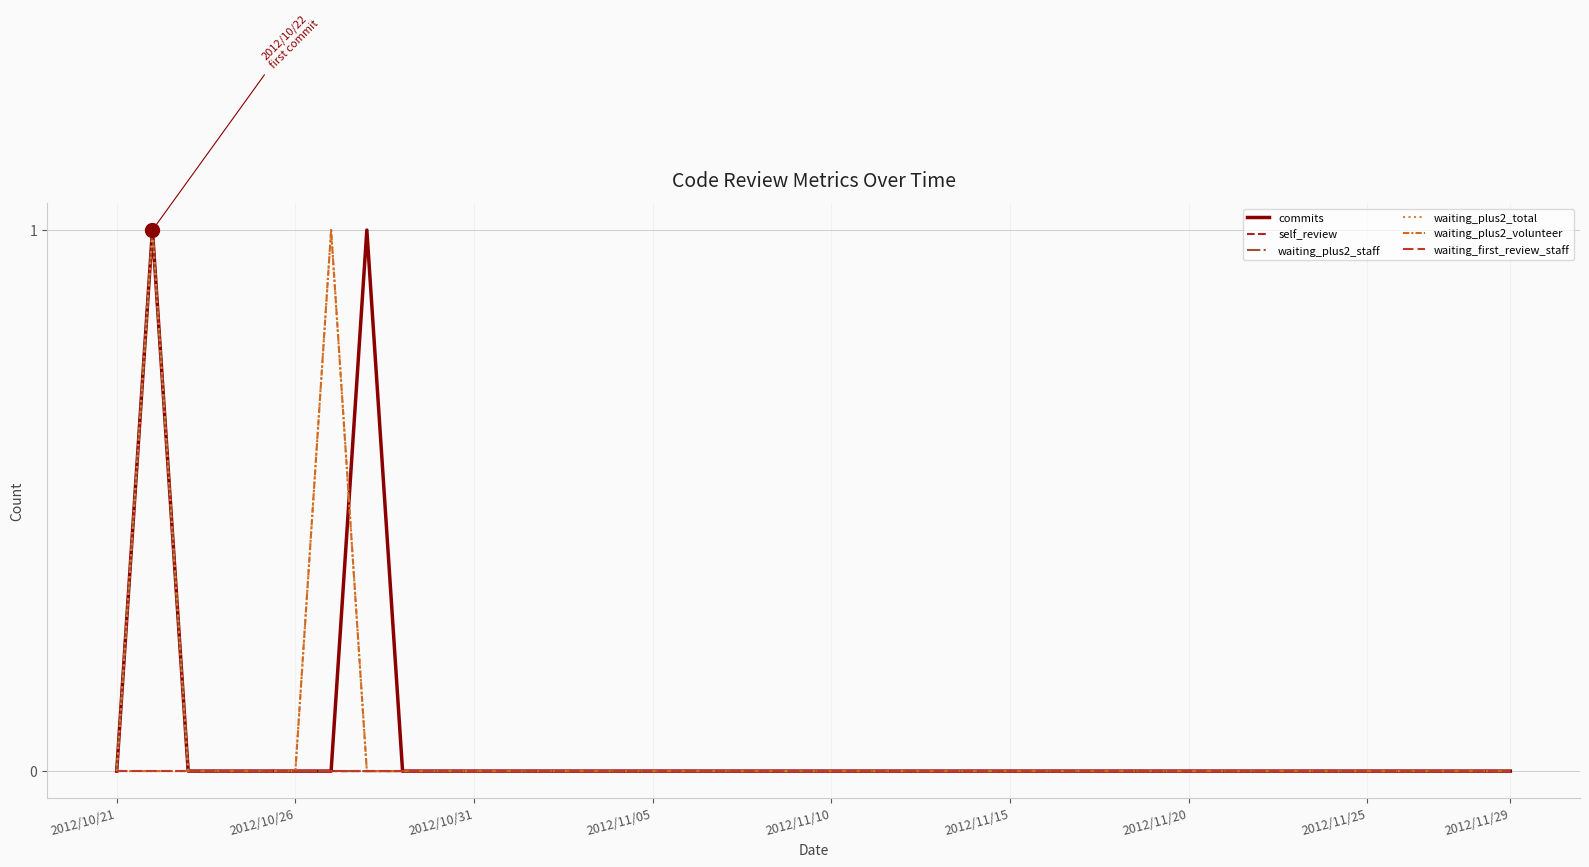

What is the sum of all waiting_plus2_volunteer values?

1